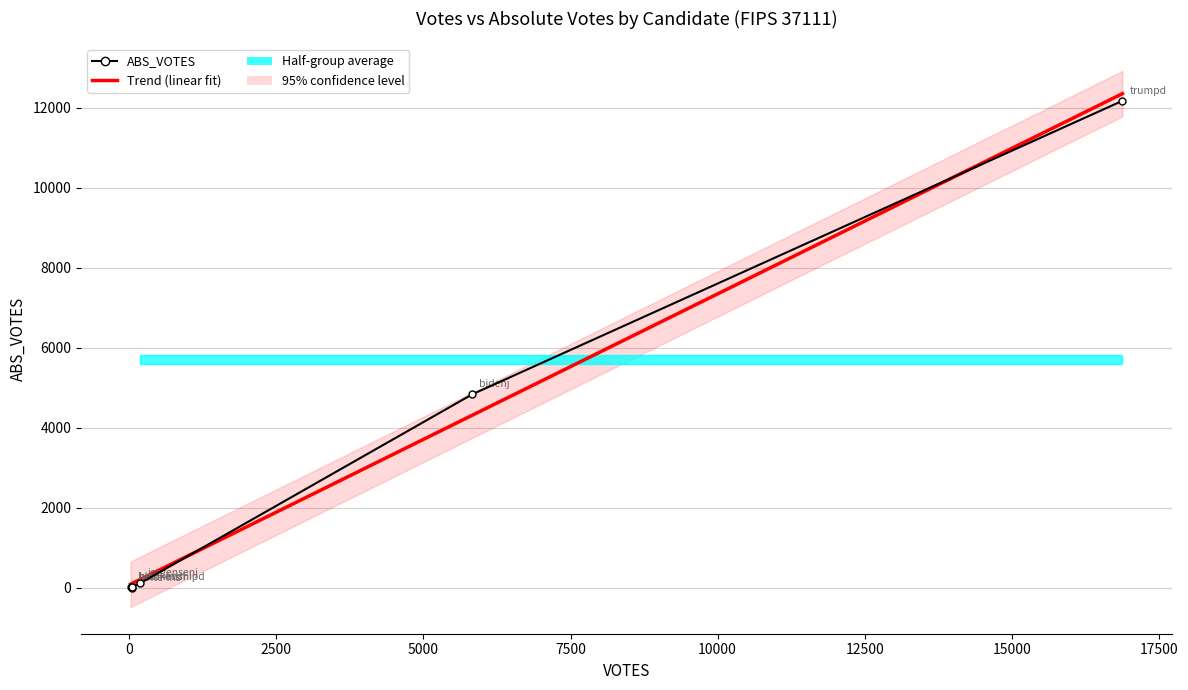

Which series has the widest spread of values?

Trend (linear fit)